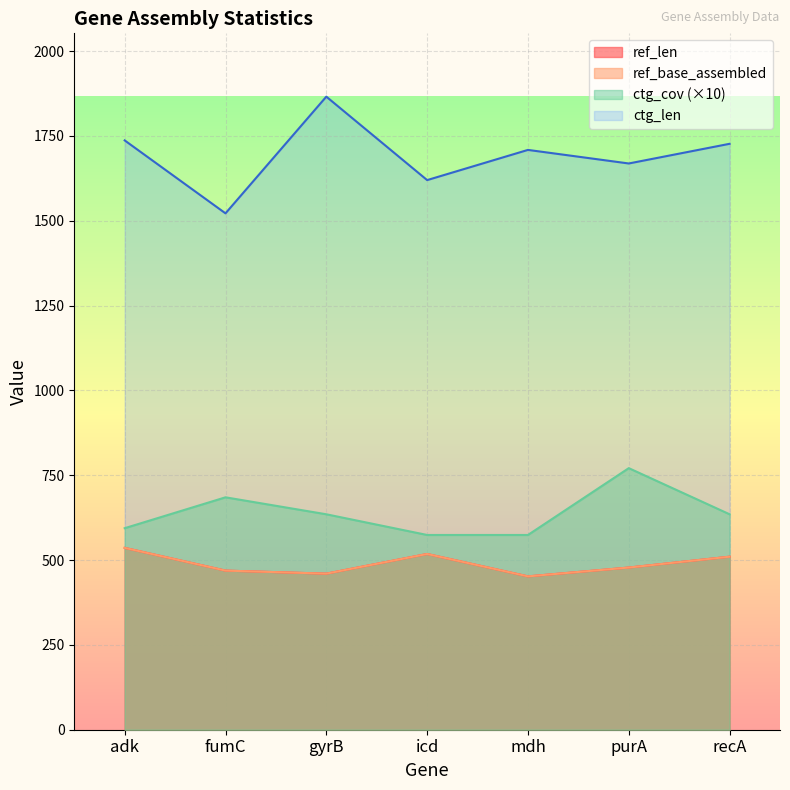

Does the chart display data point markers on the line(s)?

No